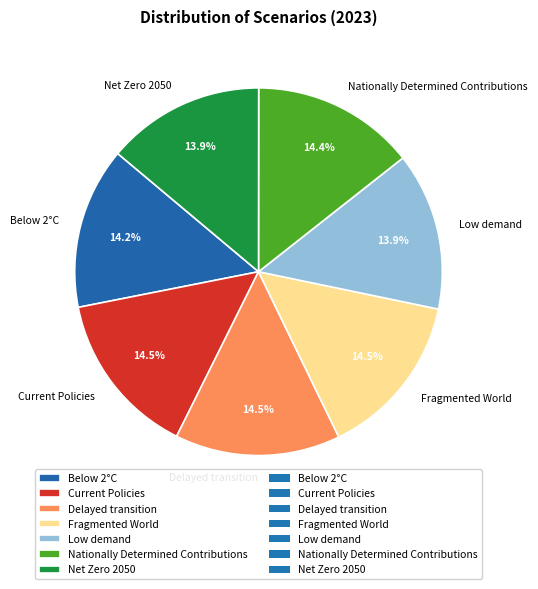

Is there any slice that represents more than half of the pie?

No